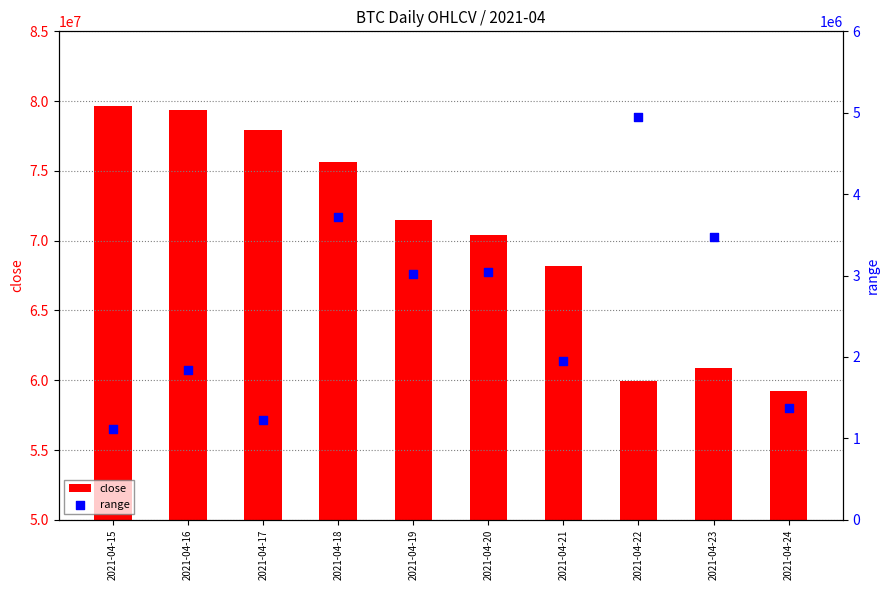

Which series contains the highest Y value?

close